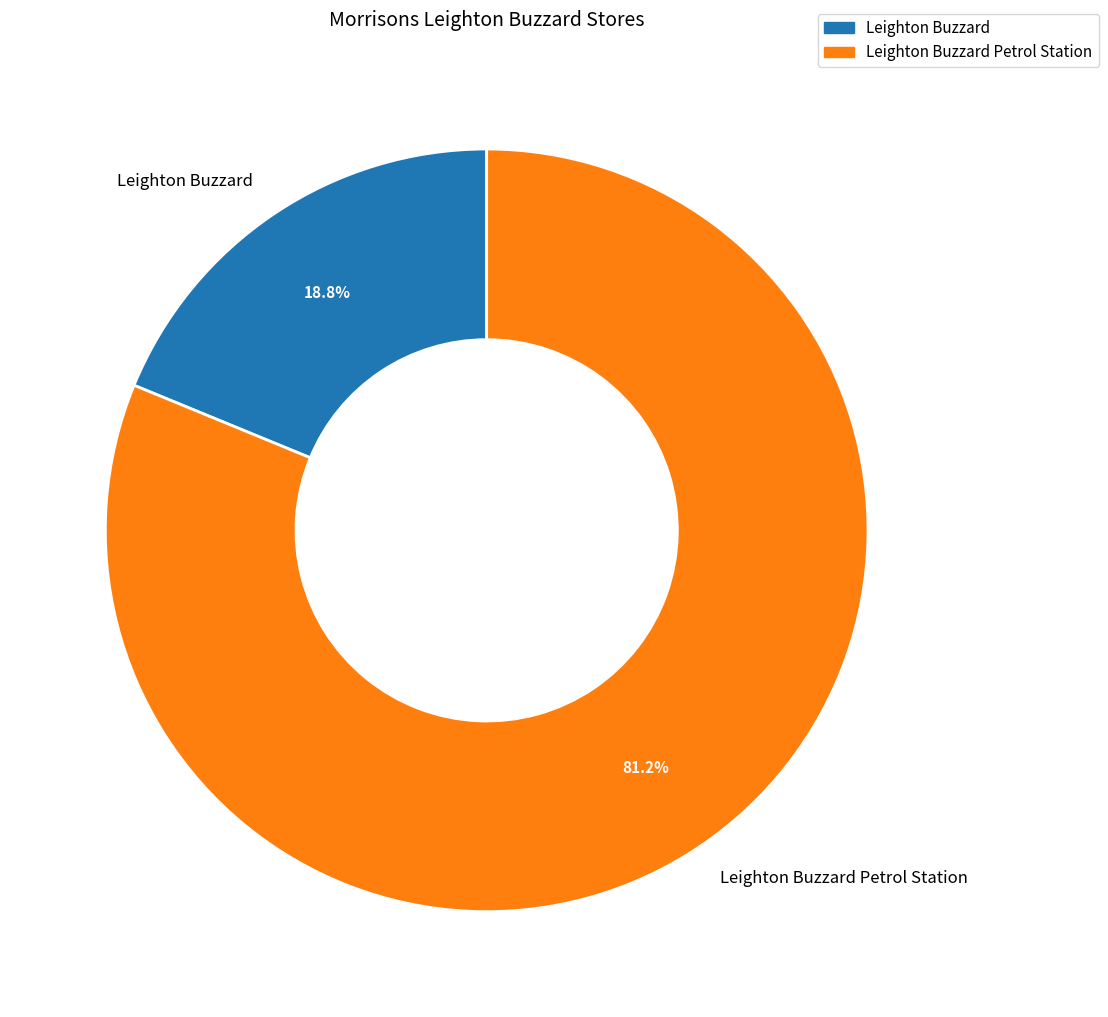

Rank the categories by value from lowest to highest.

Leighton Buzzard, Leighton Buzzard Petrol Station